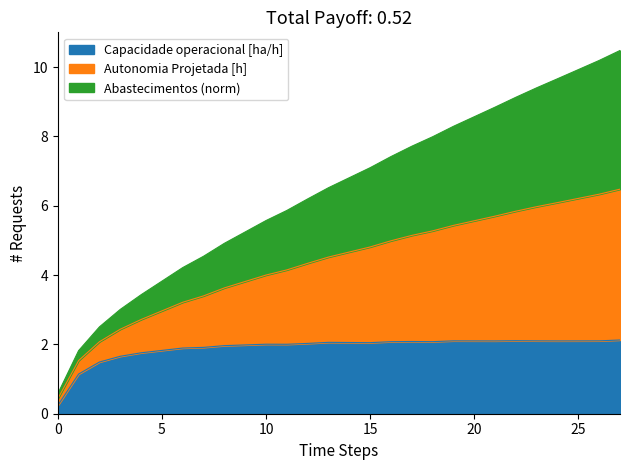

What is the maximum value shown in the chart?

10.5